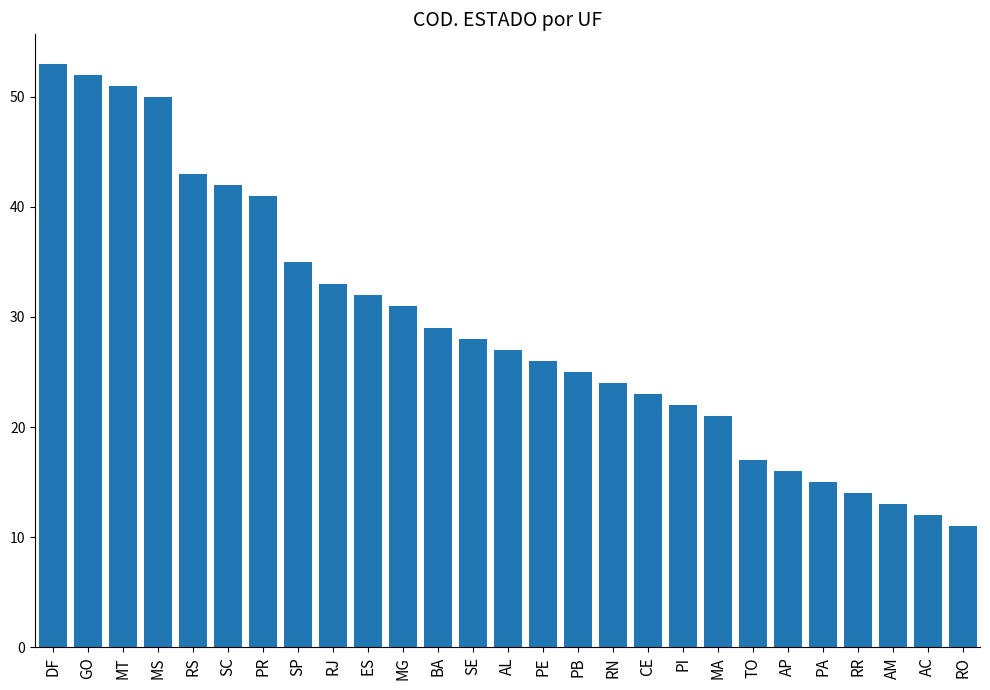

What is the value of the 17th bar from the left?

24